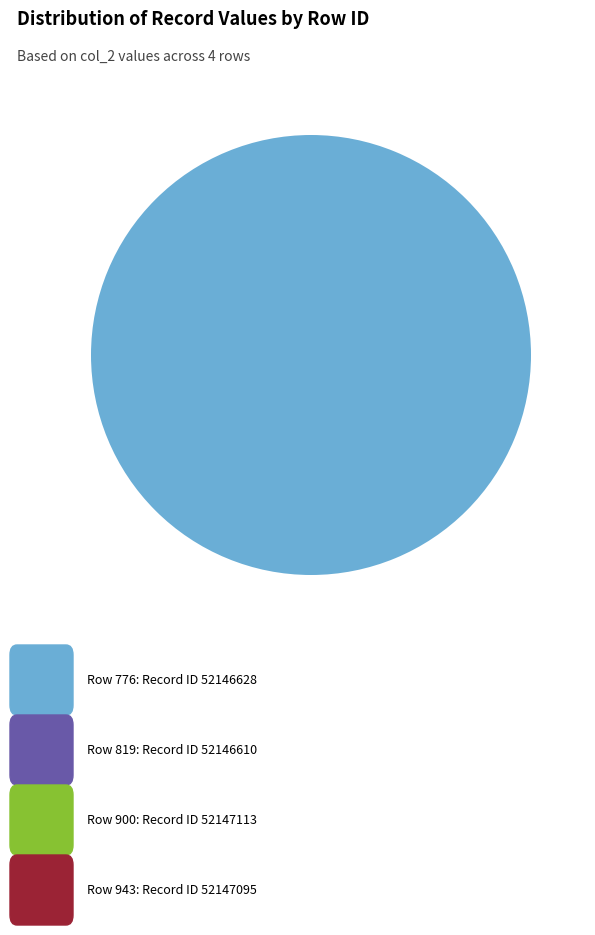

Does any single category account for the majority?

No